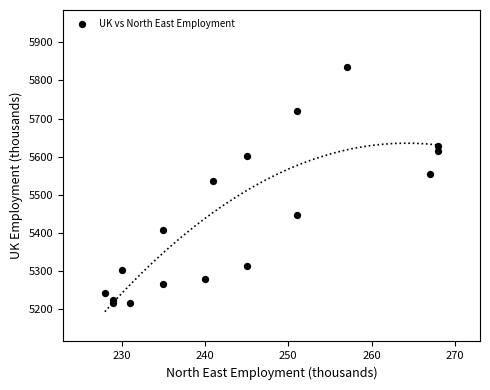

What Y value in the scatter plot is closest to 5525?

5535